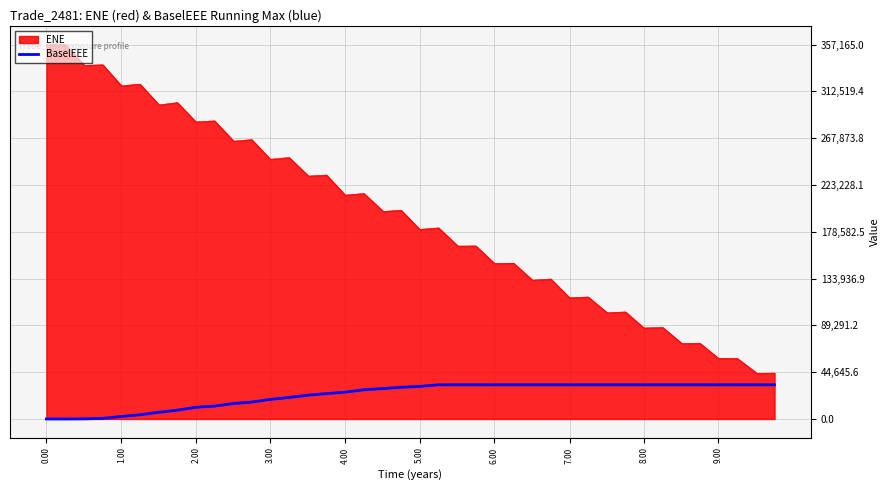

Rank the series by their average value, from highest to lowest.

ENE, BaselEEE